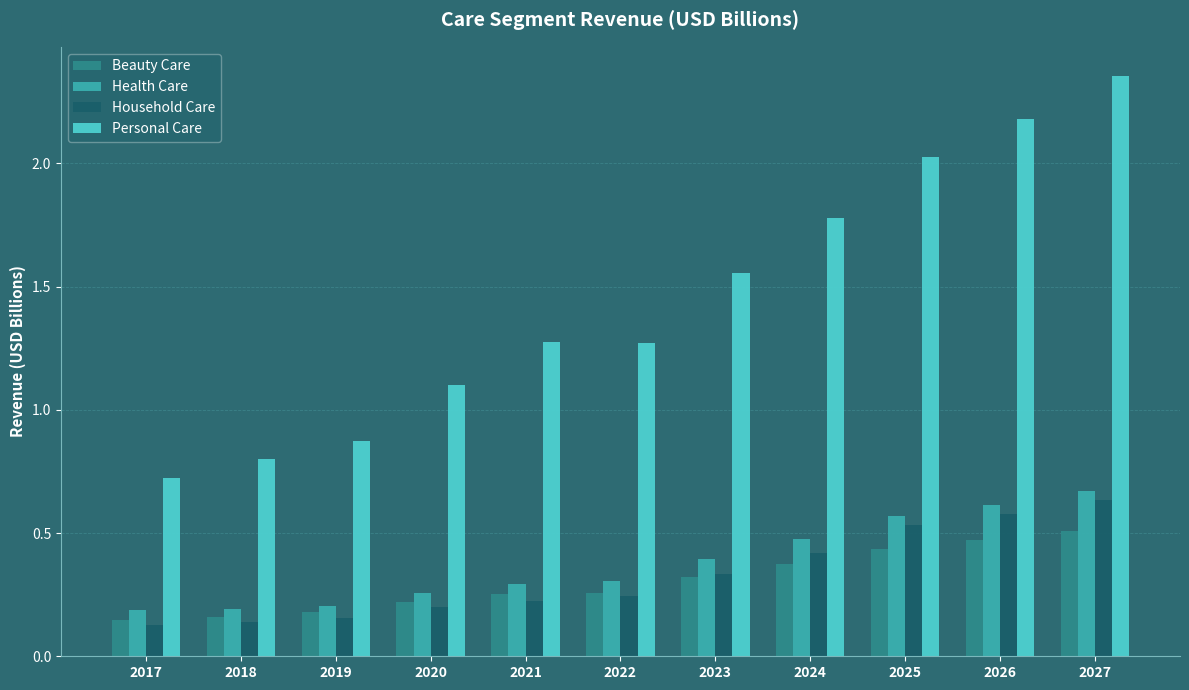

True or false: Beauty Care has a value of 0.3 at 2022.

True